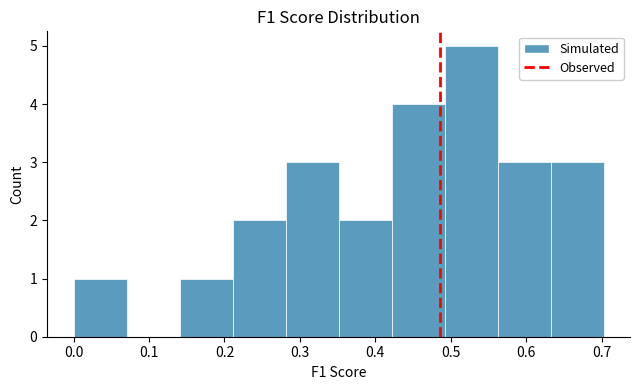

Reading left to right, list every bar in this chart as the range it spans on the x-axis followed by its height. Neither the bar edges nor the heights are printed on the chart, so give them approximately, as read against the axes.

0.00 to 0.07: 1
0.07 to 0.14: 0
0.14 to 0.21: 1
0.21 to 0.28: 2
0.28 to 0.35: 3
0.35 to 0.42: 2
0.42 to 0.49: 4
0.49 to 0.56: 5
0.56 to 0.63: 3
0.63 to 0.70: 3